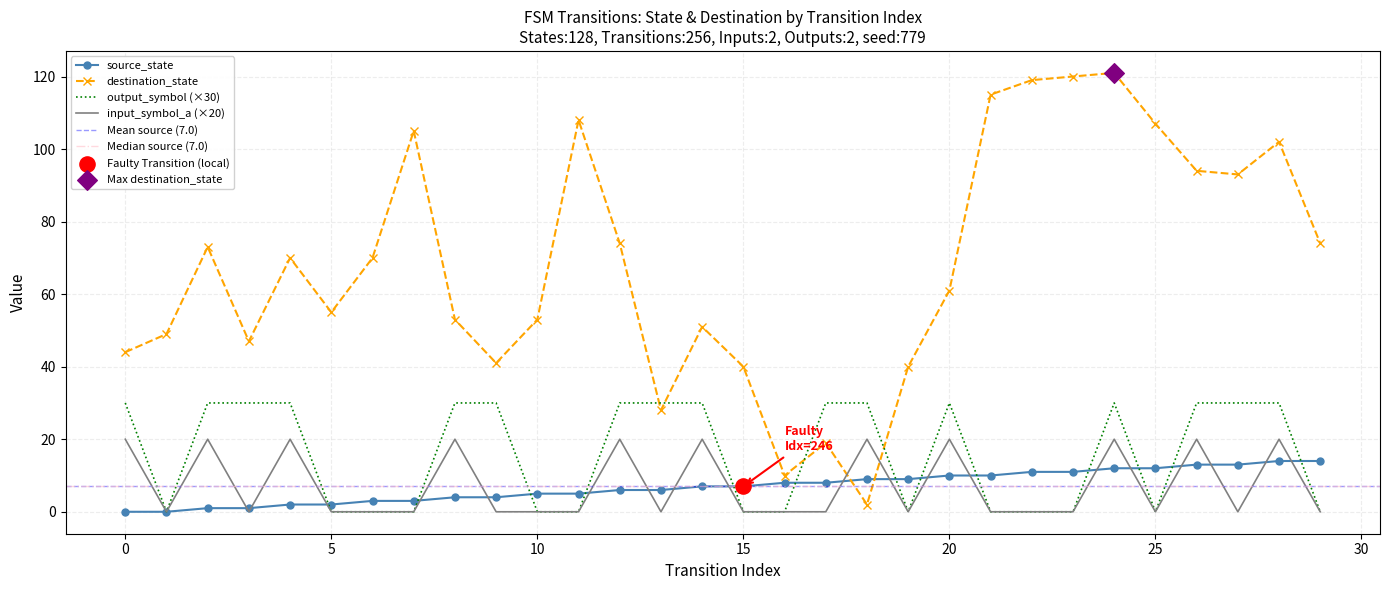

What is the total value across all series at 11?

113